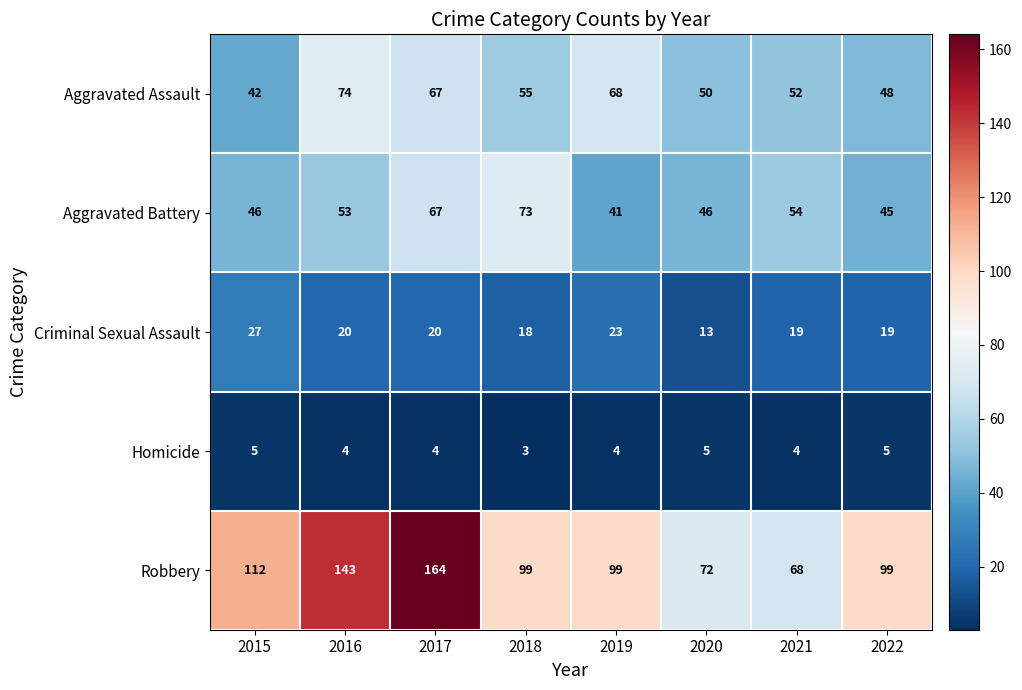

What is the sum of the Robbery values at 2019 and 2020?

171